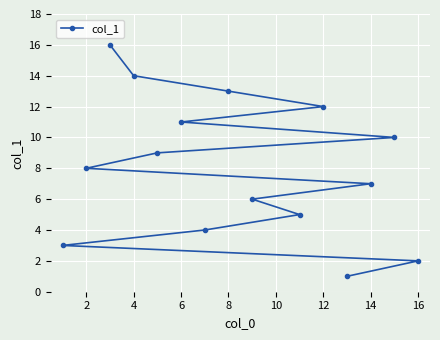

Reading left to right, list all the values displayed in this chart.

3	8	16	14	9	11	4	13	6	5	12	1	7	10	2